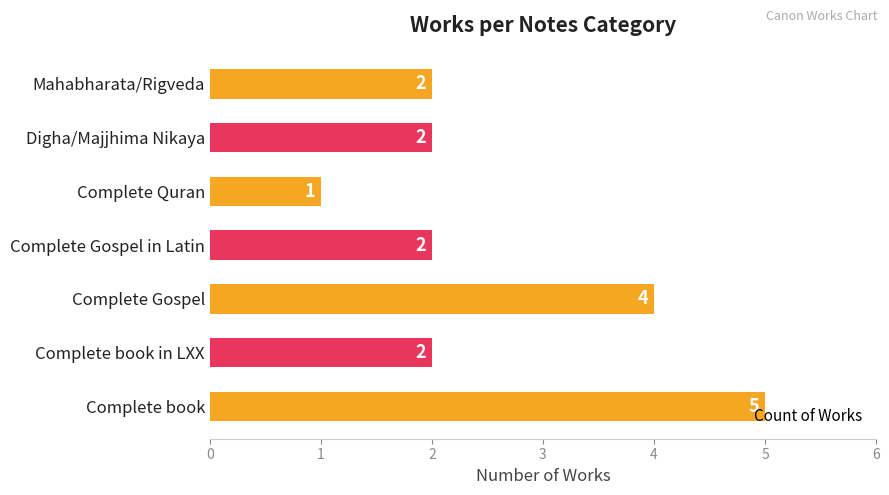

Which label corresponds to the smallest value in the chart?

Complete Quran